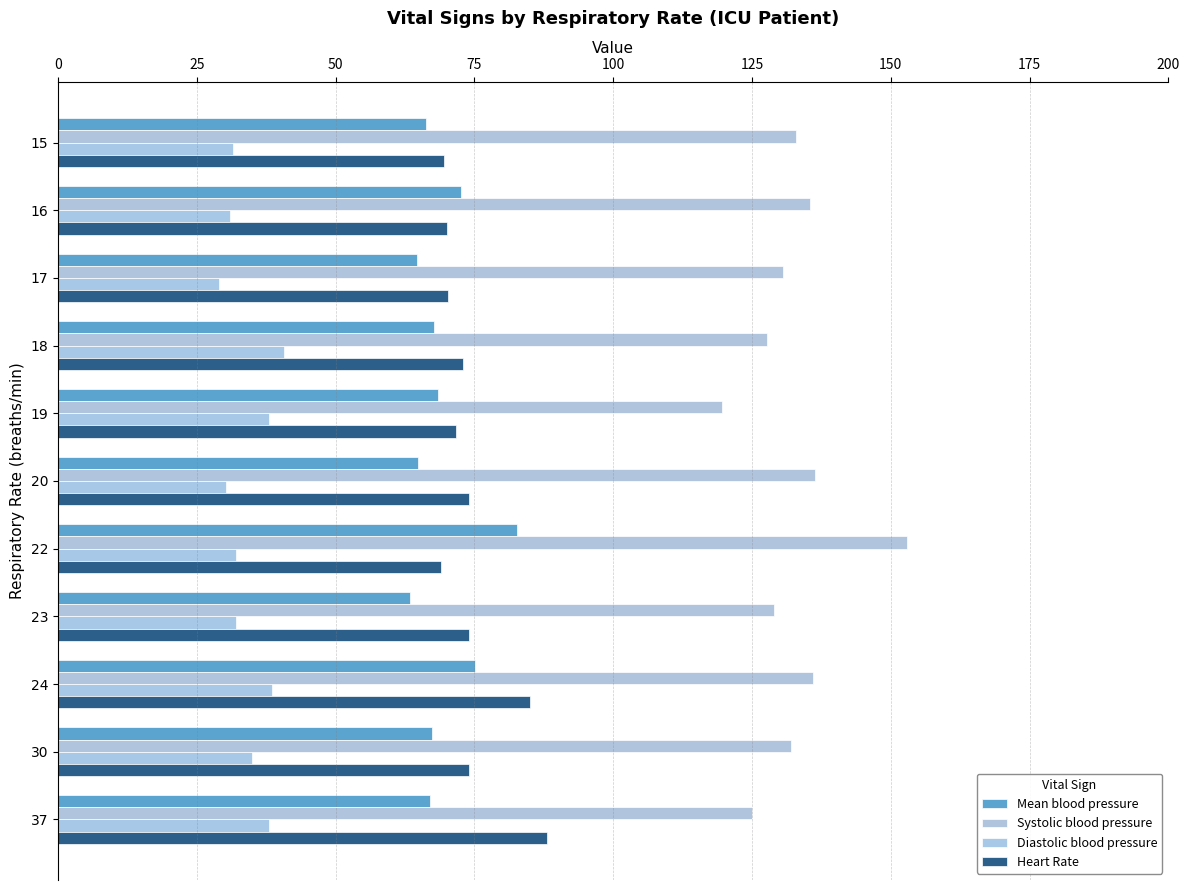

What are all the series names shown in the legend?

Mean blood pressure, Systolic blood pressure, Diastolic blood pressure, Heart Rate